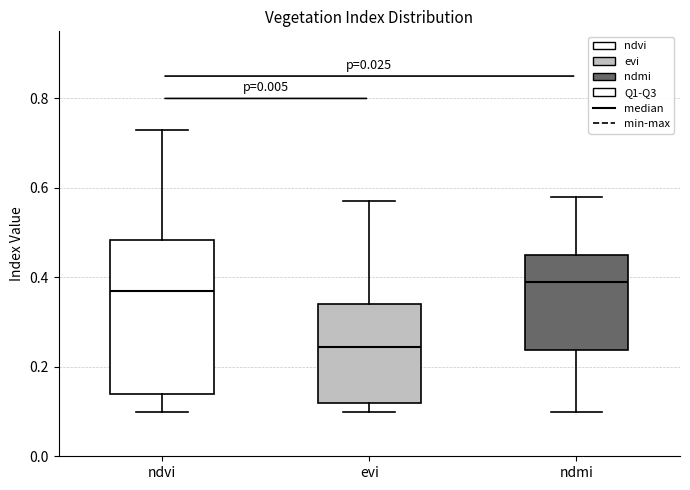

Which box's median line is the lowest?

evi